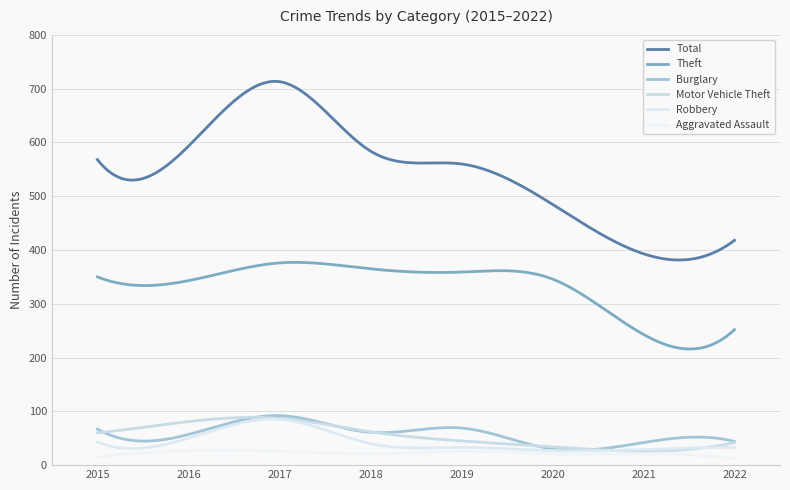

List the series in order of their peak value, lowest first.

Aggravated Assault, Robbery, Motor Vehicle Theft, Burglary, Theft, Total